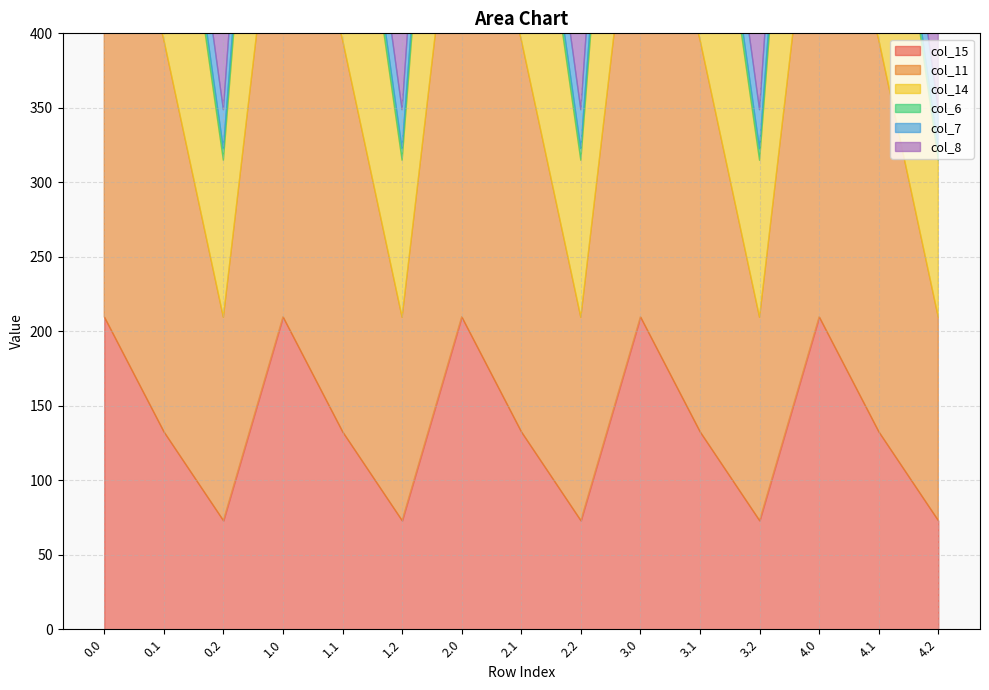

What are all the series names shown in the legend?

col_15, col_11, col_14, col_6, col_7, col_8